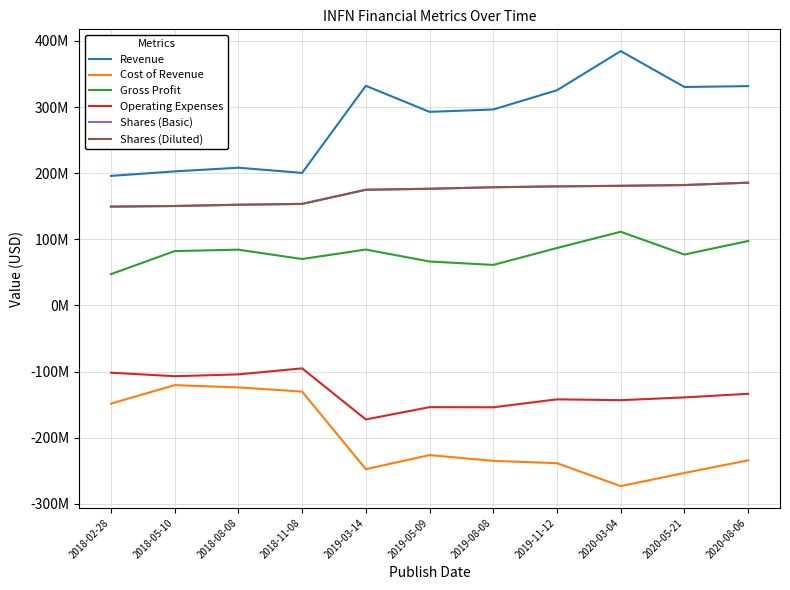

At which category does the chart reach its peak across all series?

2020-03-04